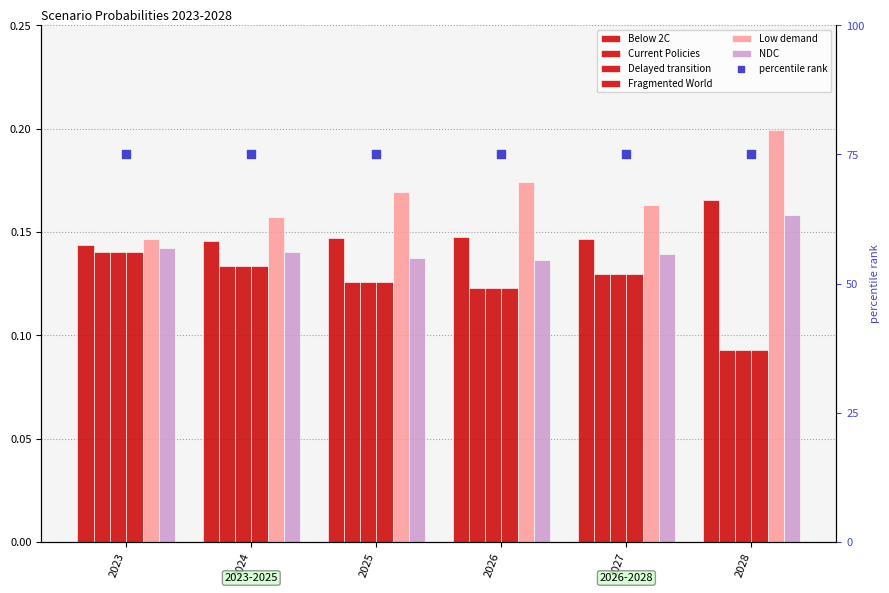

Is the value of Low demand at 2028 greater than the value of NDC at 2028?

Yes